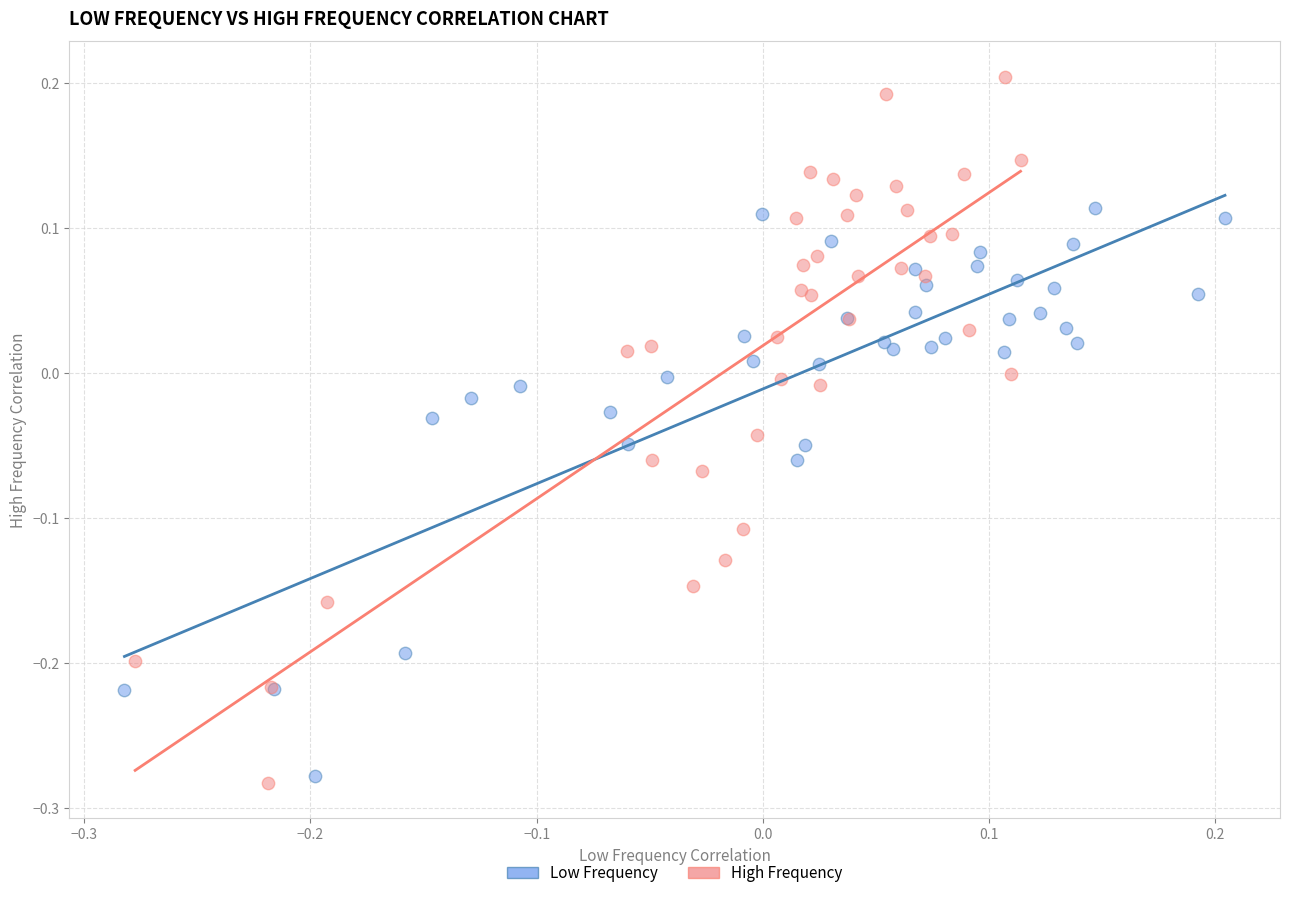

Which series has the widest spread of Y values?

High Frequency